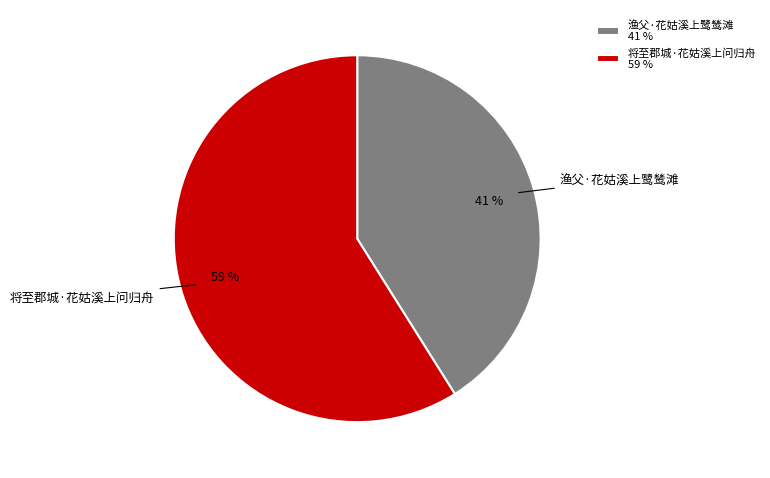

Rank the categories by value from lowest to highest.

渔父·花姑溪上鹭鸶滩, 将至郡城·花姑溪上问归舟